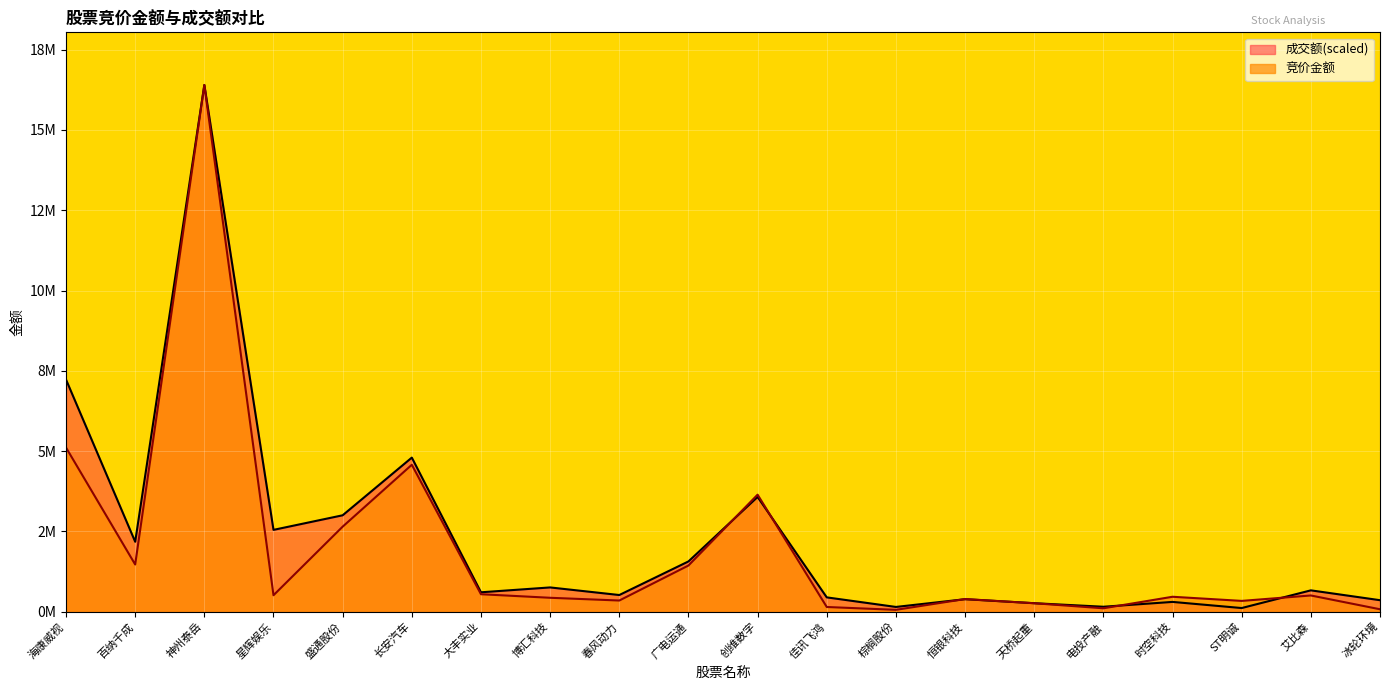

What are all the series names shown in the legend?

成交额(scaled), 竞价金额